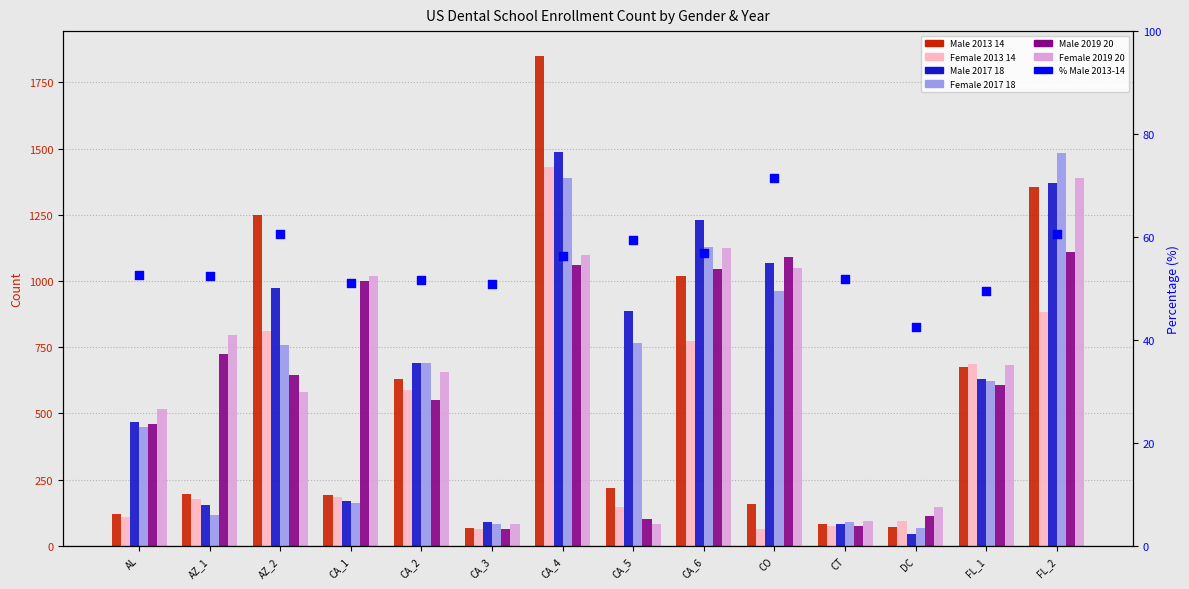

What is the total value across all series at DC?

539